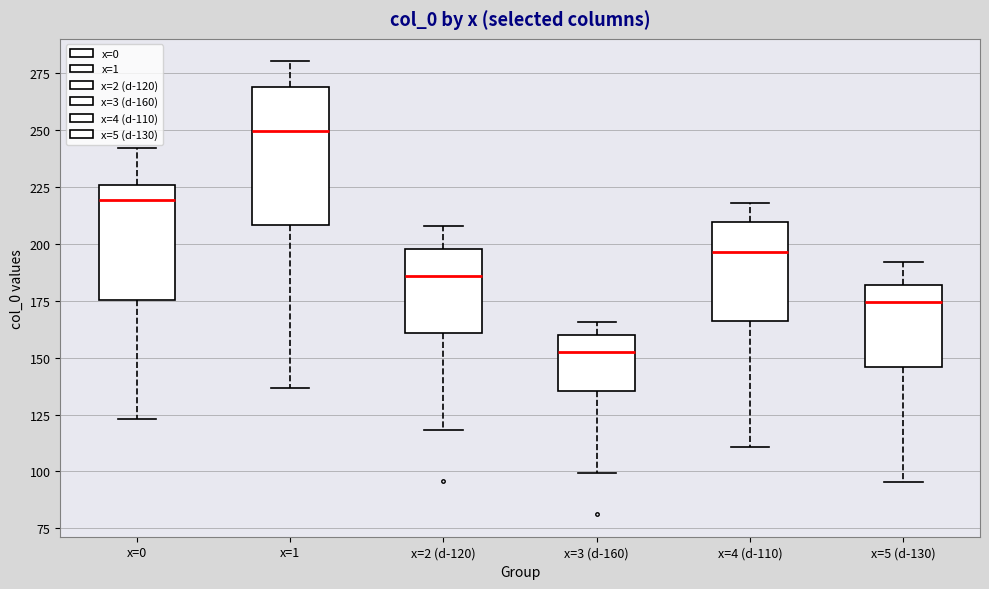

Where does the median line of the box for x=1 sit on the y-axis? The values are not printed on the chart, so give them approximately, as read against the axis.

250